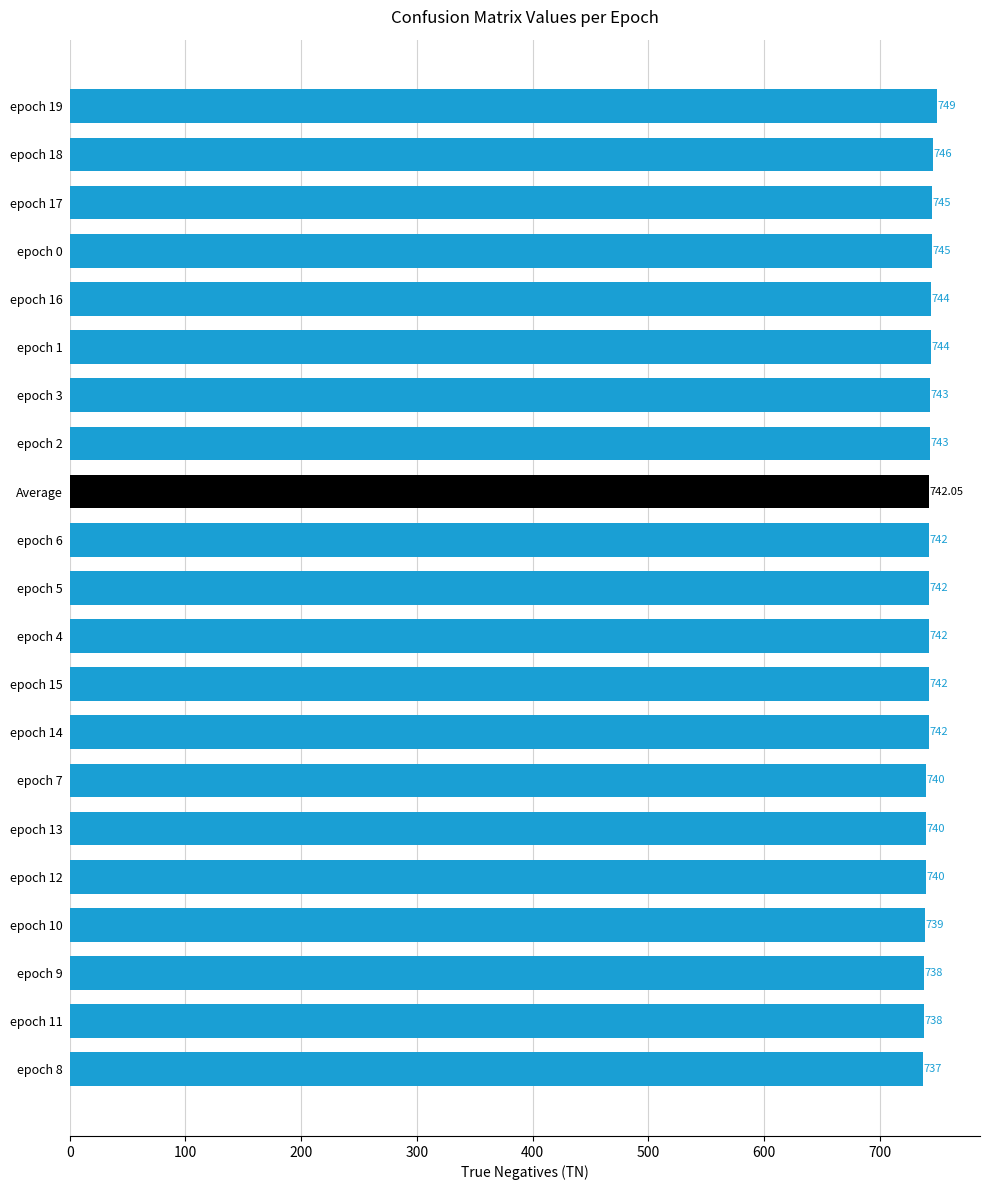

Approximately how many times larger is the value at epoch 0 compared to epoch 9?

1.0